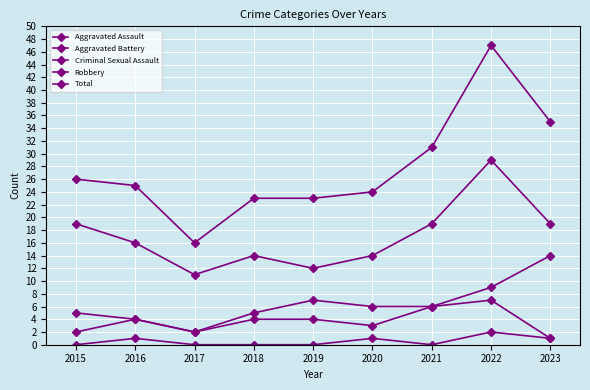

How many lines are shown in the chart?

5